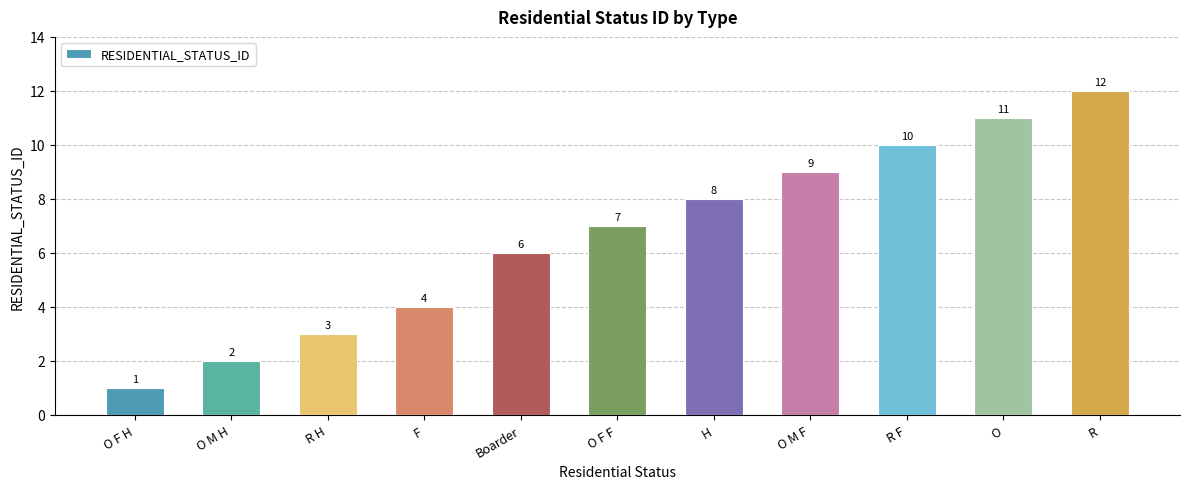

Are the bars horizontal?

No